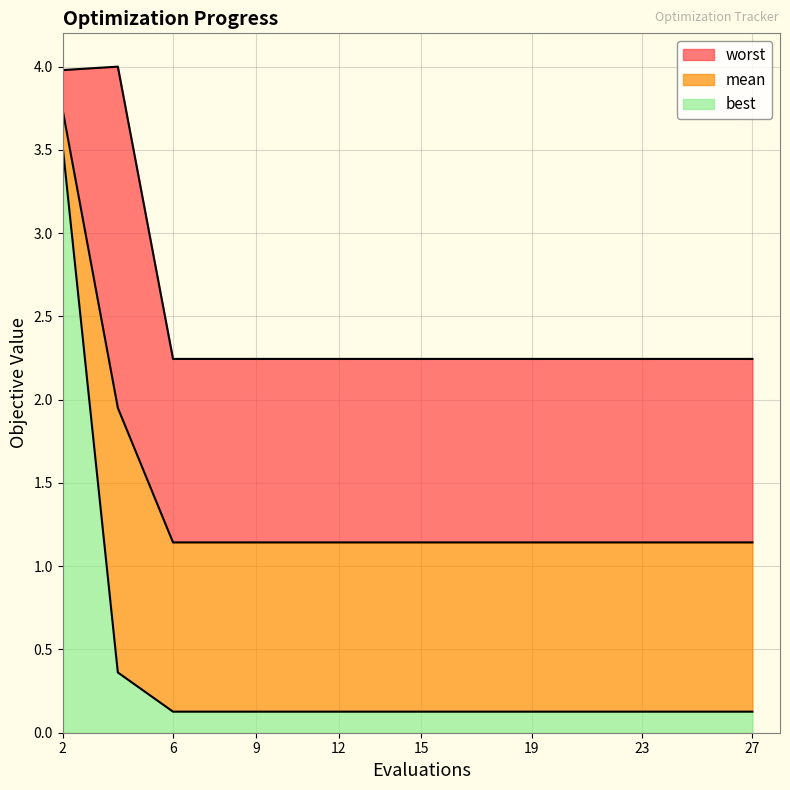

What are all the series names shown in the legend?

mean, best, worst